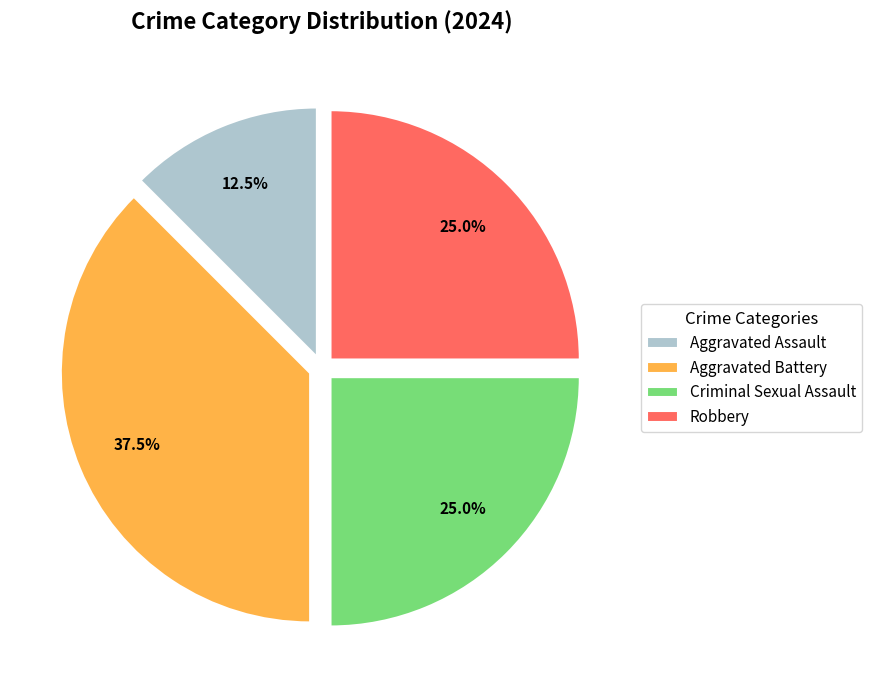

What percentage do Aggravated Battery and Criminal Sexual Assault together represent?

62.5%